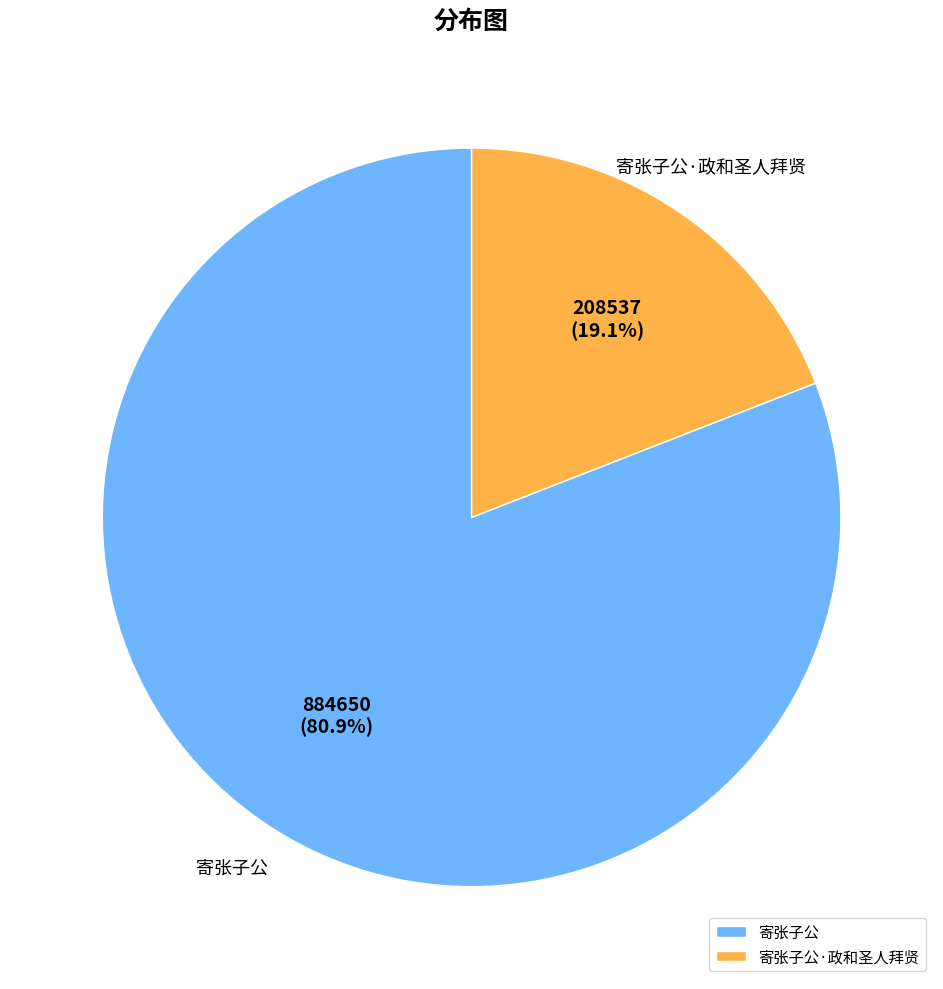

To the nearest percent, what is the combined percentage of 寄张子公 and 寄张子公·政和圣人拜贤?

100%